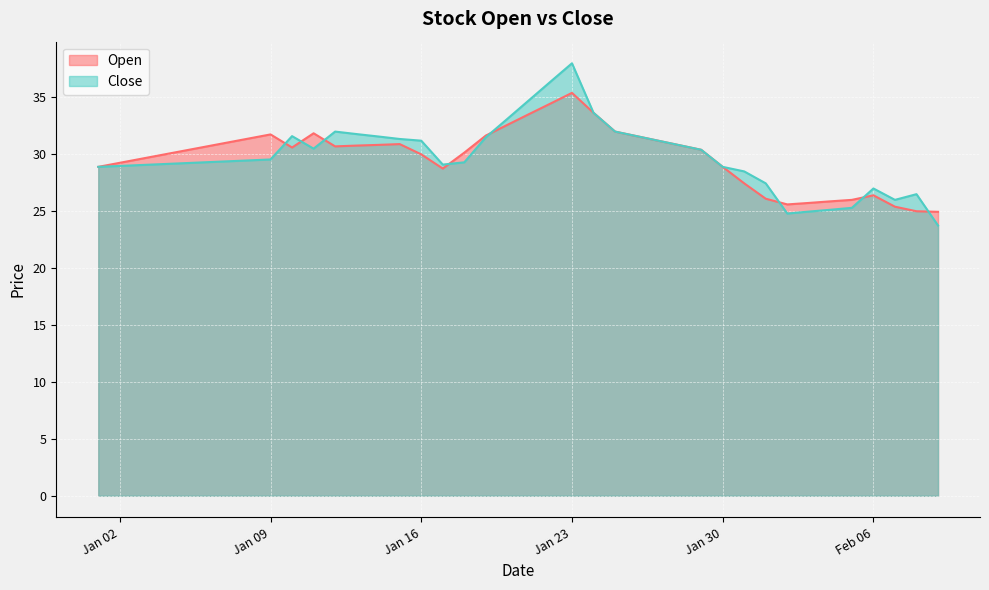

What is the difference between the maximum and minimum values in the Close series?

14.2